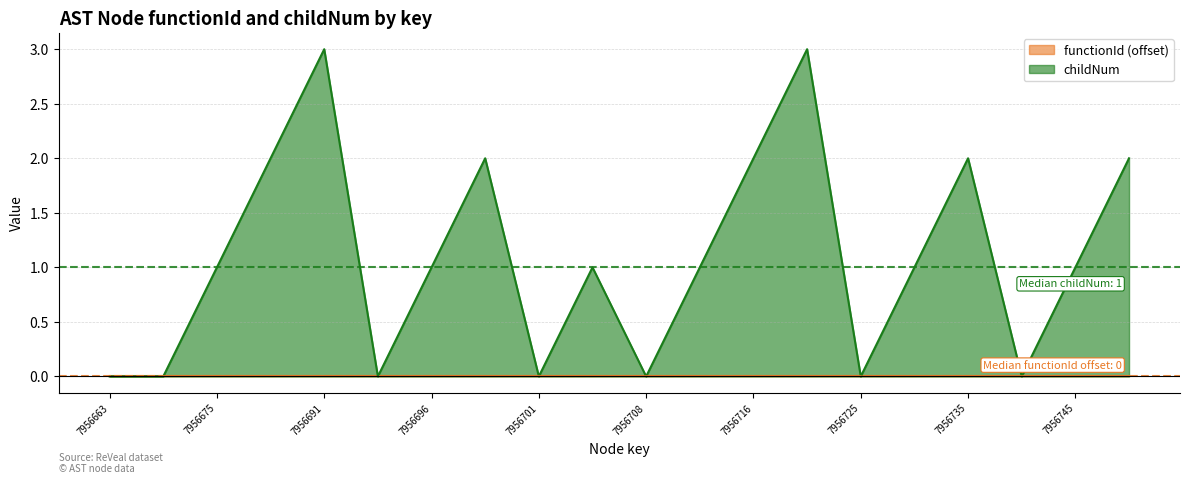

How many points are higher than both their immediate neighbors (excluding endpoints)?

5